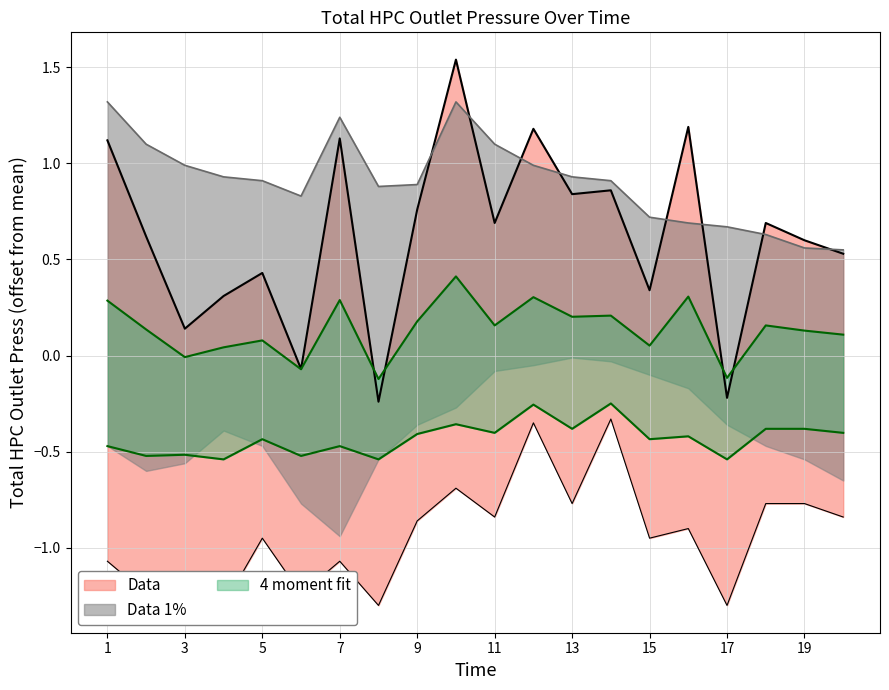

How many interior local peaks does the HPC Press Lower series have?

7